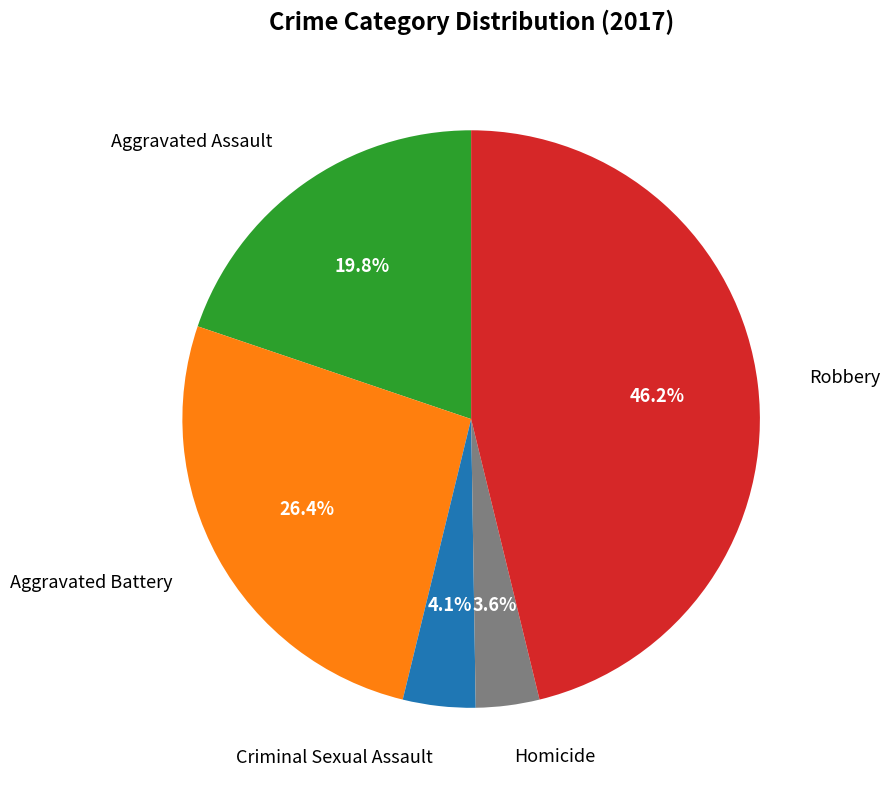

How many segments does this pie chart have?

5